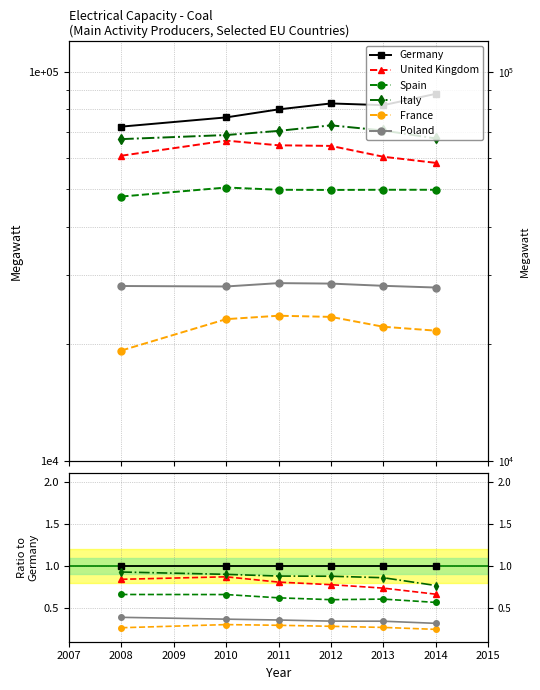

At how many categories does at least one series exceed 0?

6